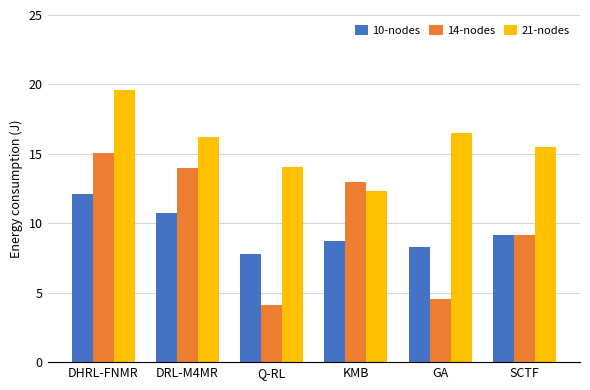

What are all the series names shown in the legend?

10-nodes, 14-nodes, 21-nodes